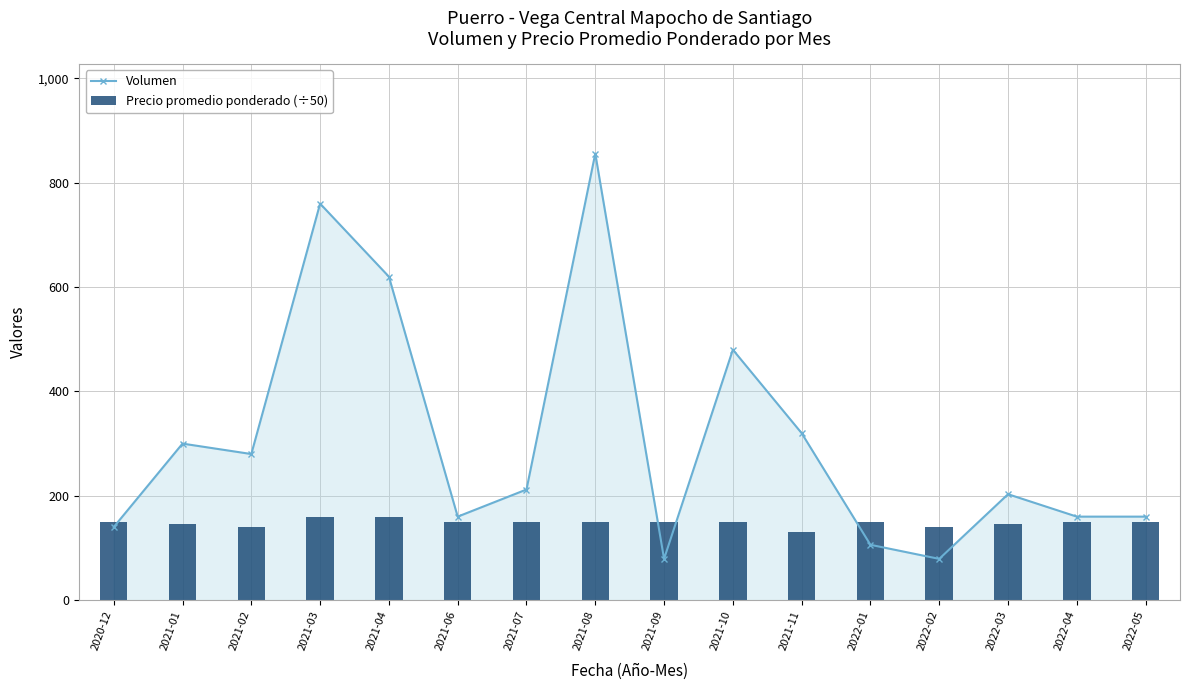

Which series has the largest total across all categories?

Volumen